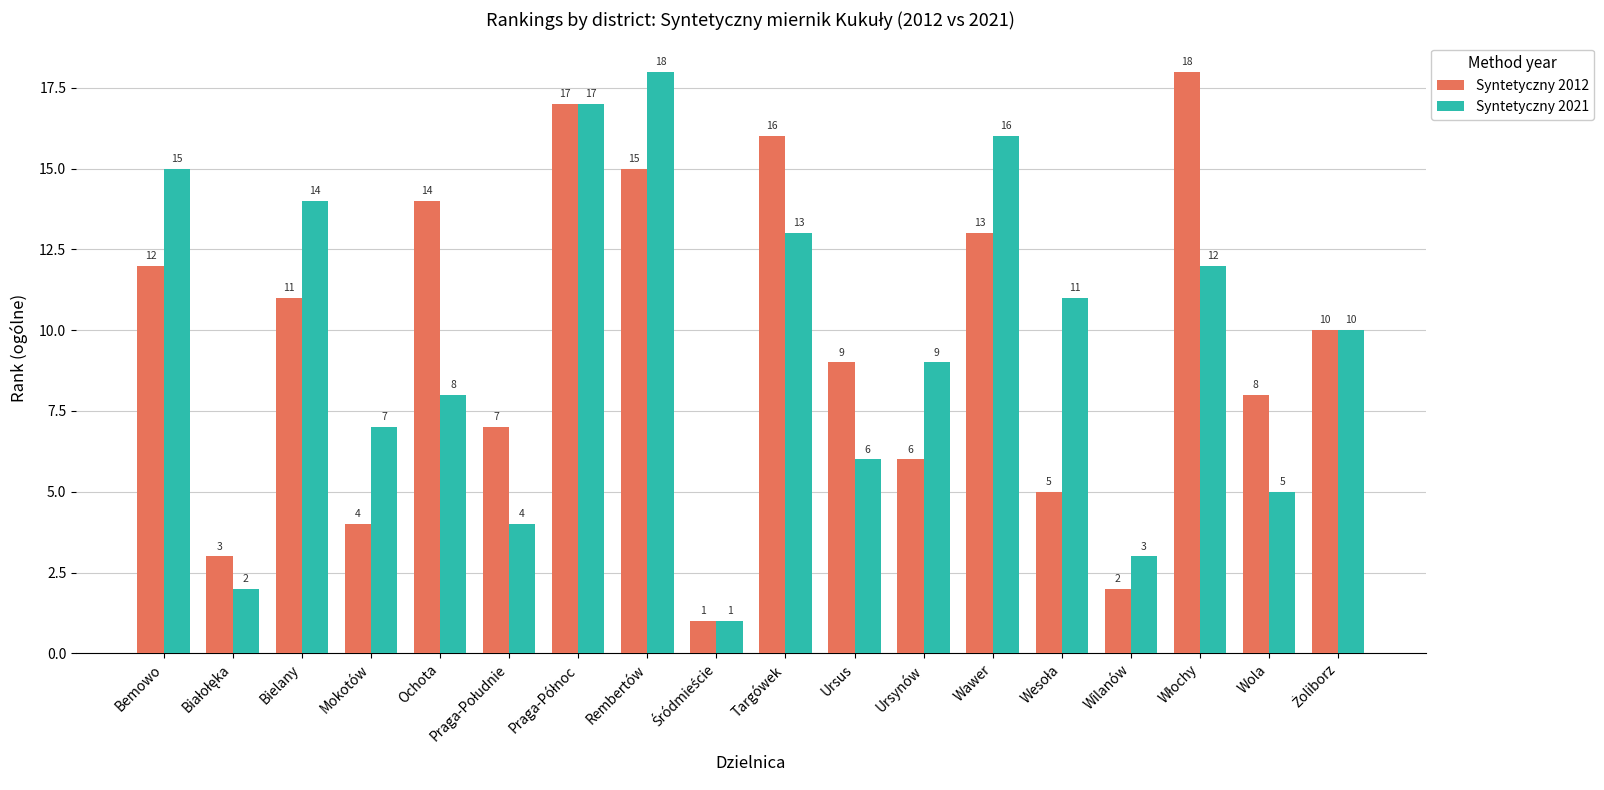

What is the lowest value of the Syntetyczny 2012 series?

1